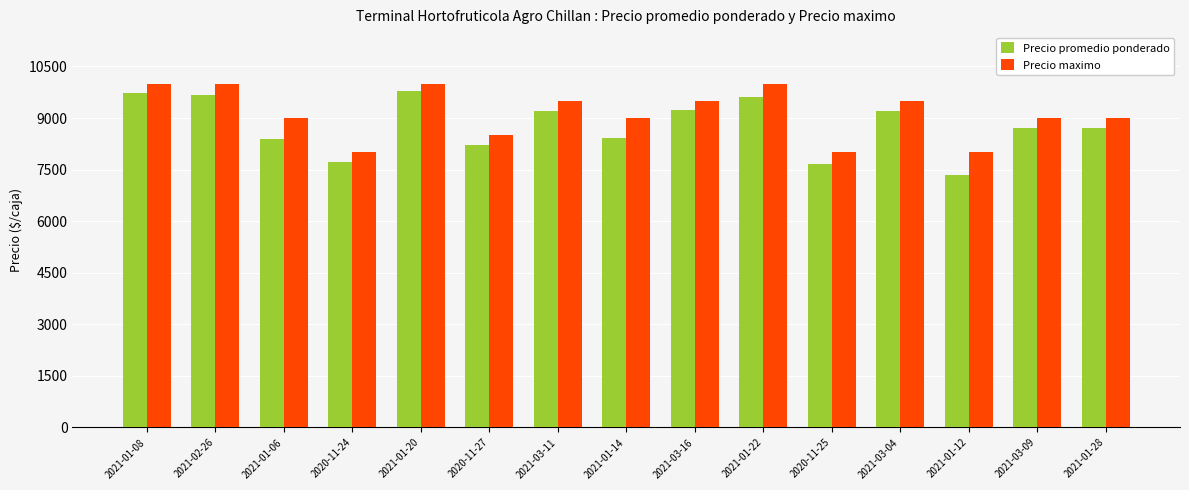

What is the value of the Precio maximo bar at the 5th from the left?

10000